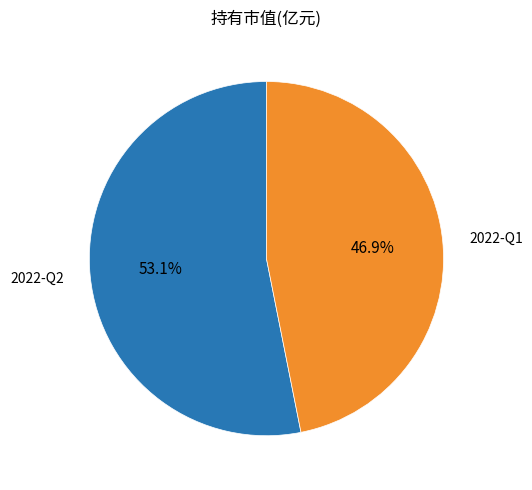

How many slices are in this pie chart?

2